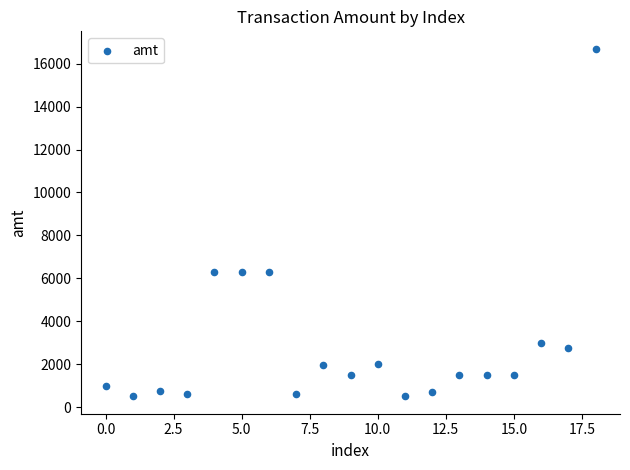

What is the range of Y values (max minus min)?

16200